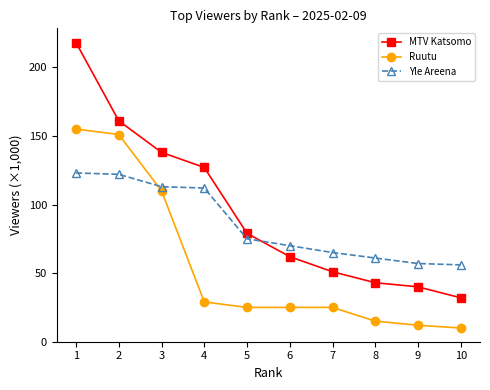

What is the total value across all series at 6?

157